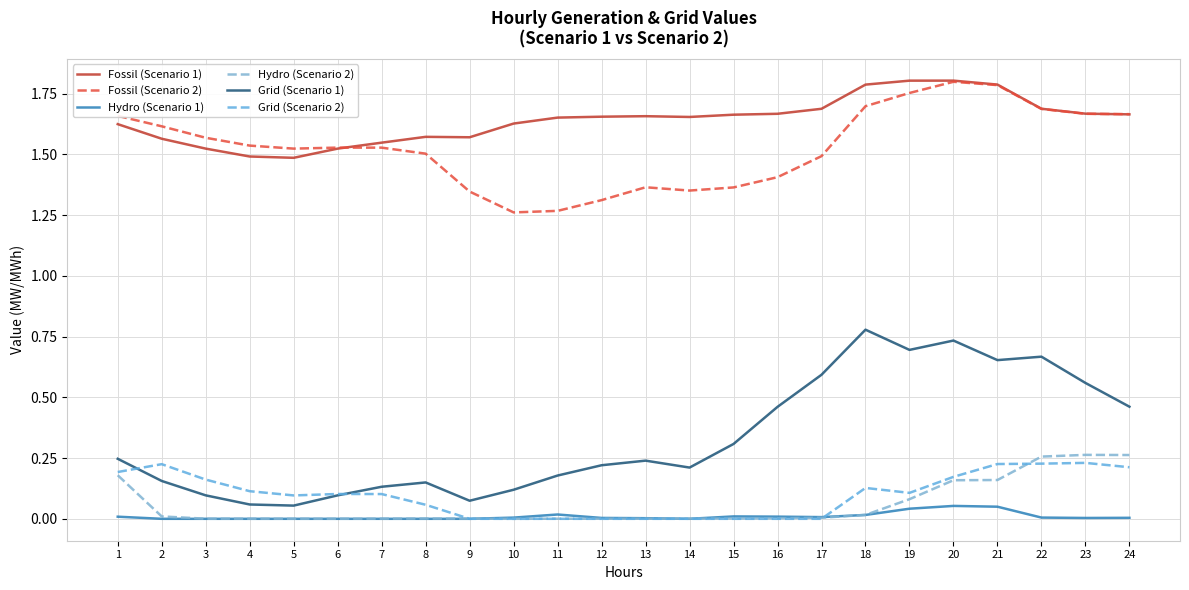

Which series has the widest spread of values?

Grid (Scenario 1)